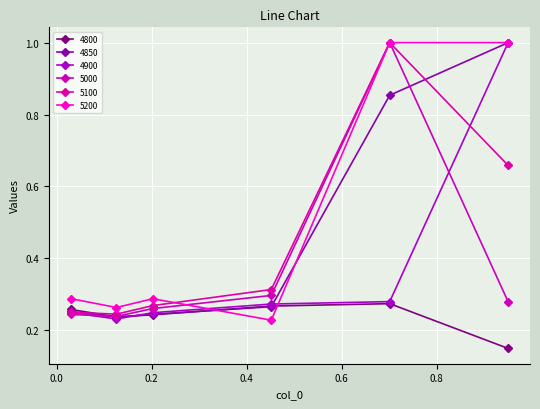

True or false: 4850 has more than 1 interior local peaks.

False